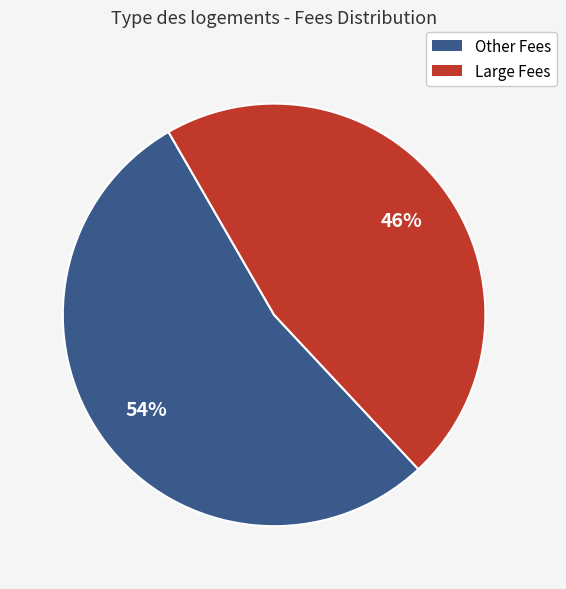

To the nearest percent, what is the average slice percentage?

50%